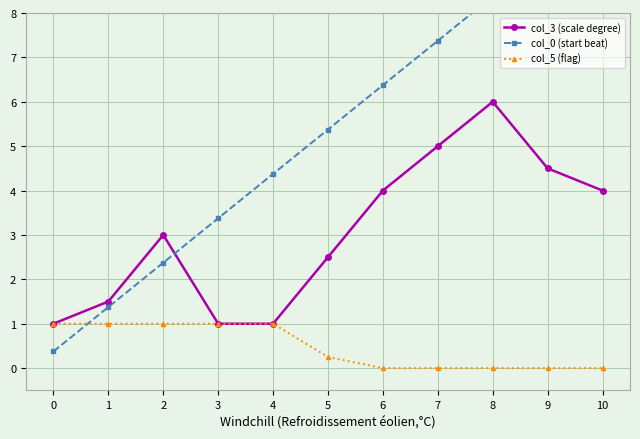

True or false: col_3 (scale degree) has more than 0 points higher than both neighbors.

True